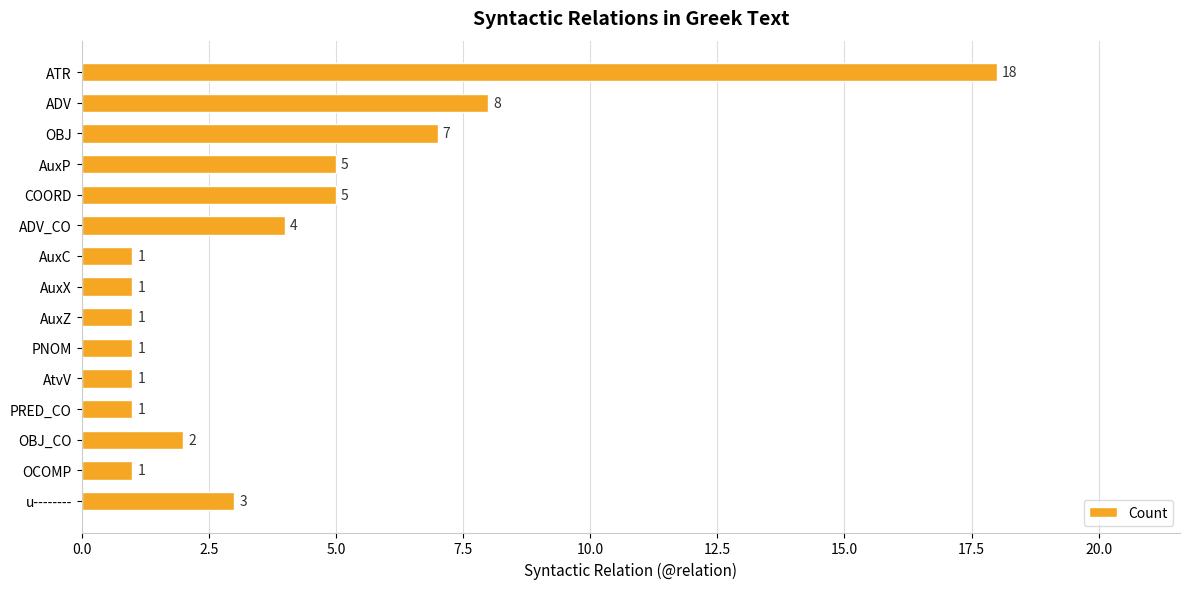

What is the sum of all values?

59